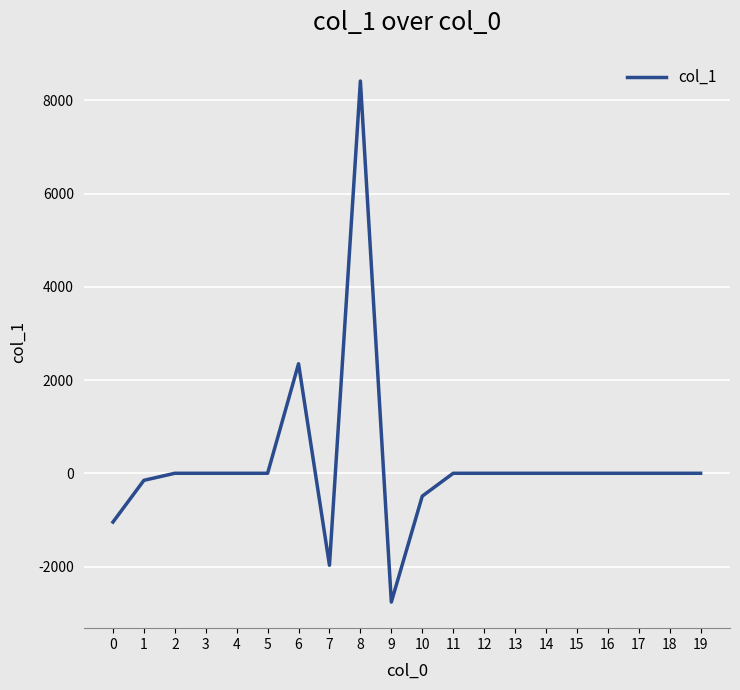

How many distinct data groups are displayed?

1